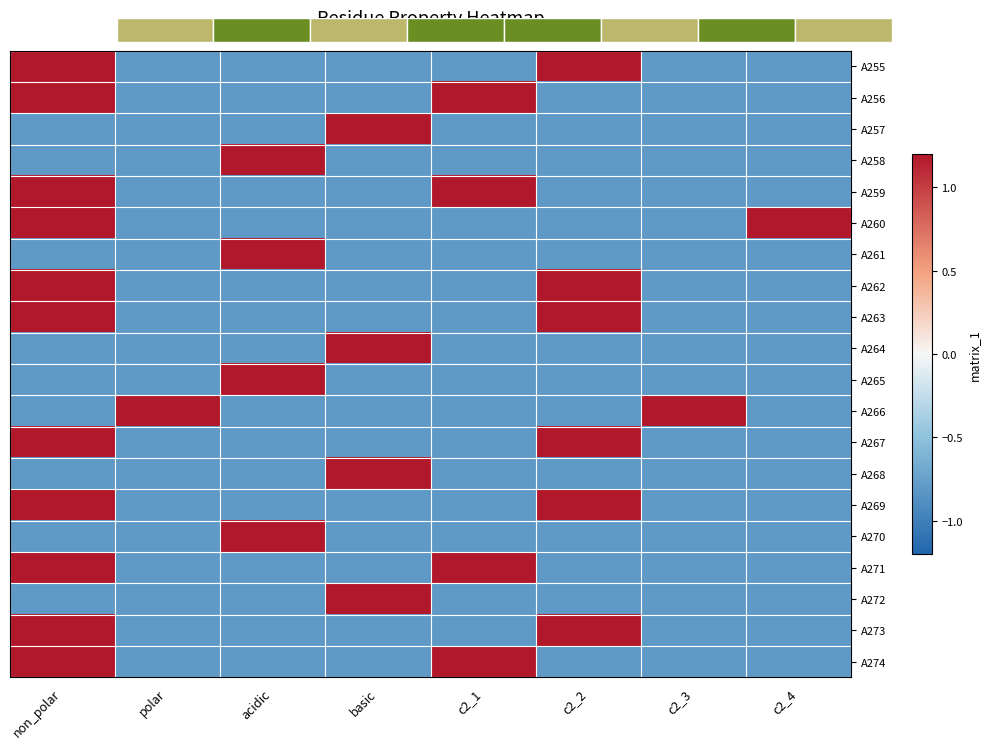

Which category has the highest value across all series?

non_polar